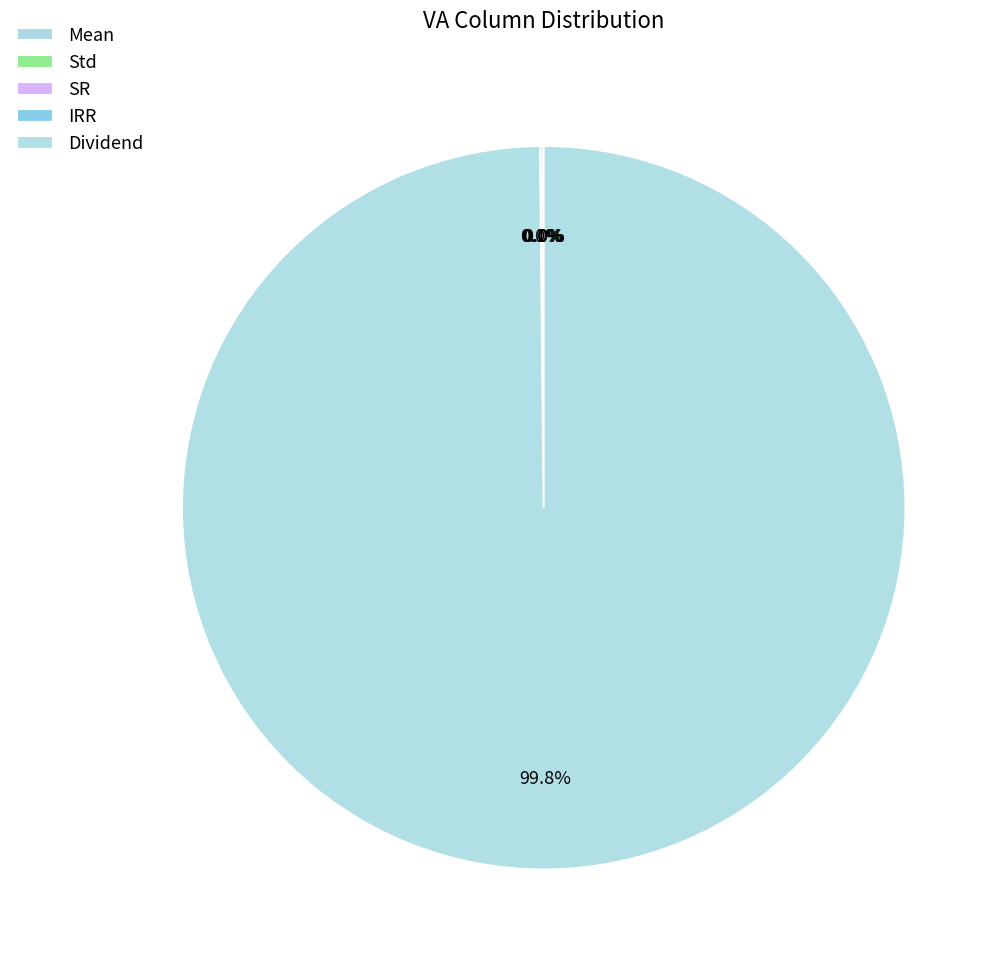

How many segments does this pie chart have?

5